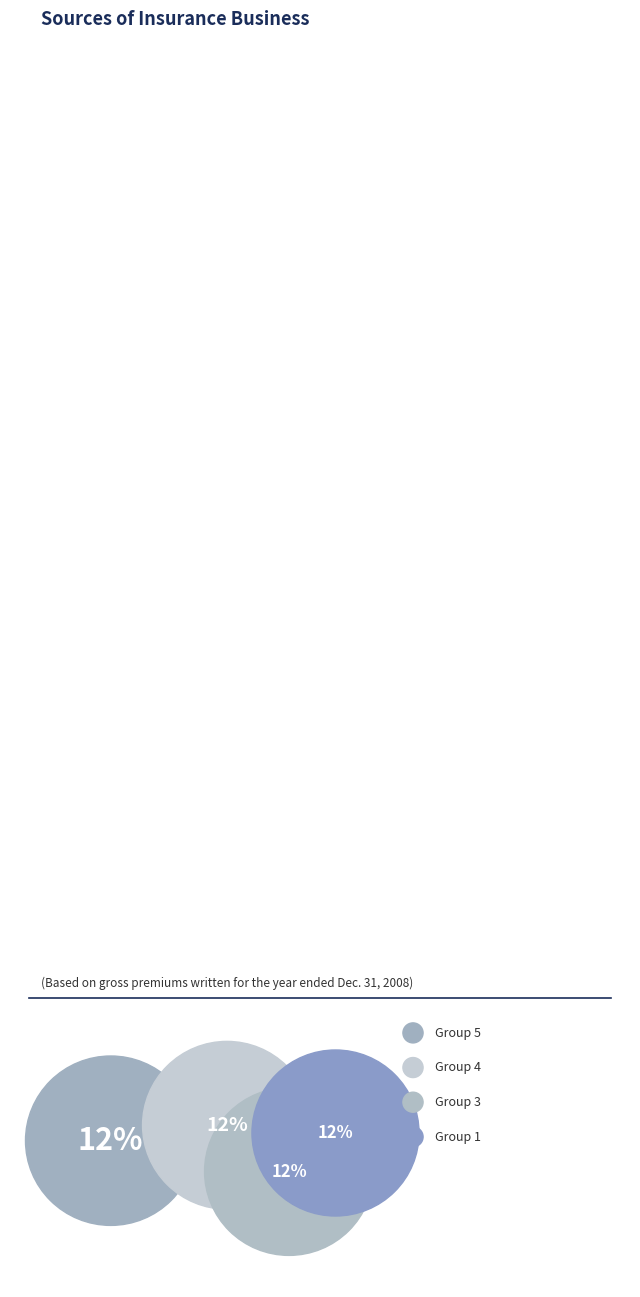

Do 0 and 1 together represent more than half of the pie?

No